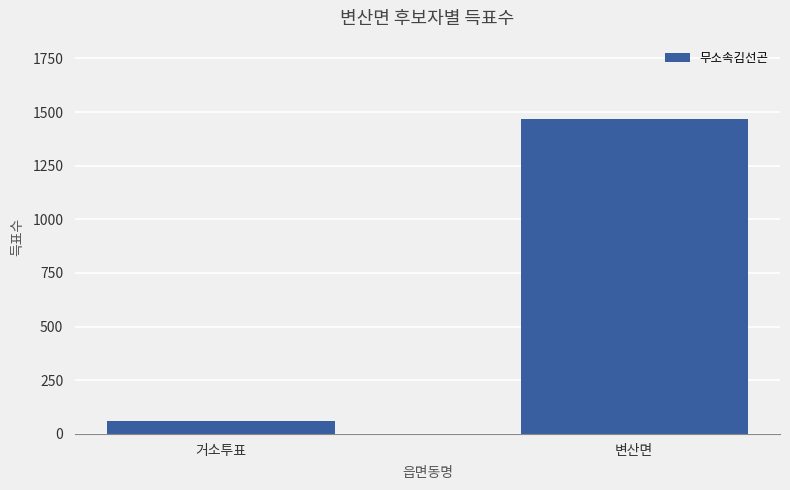

Reading left to right, list all the values displayed in this chart.

60	1466